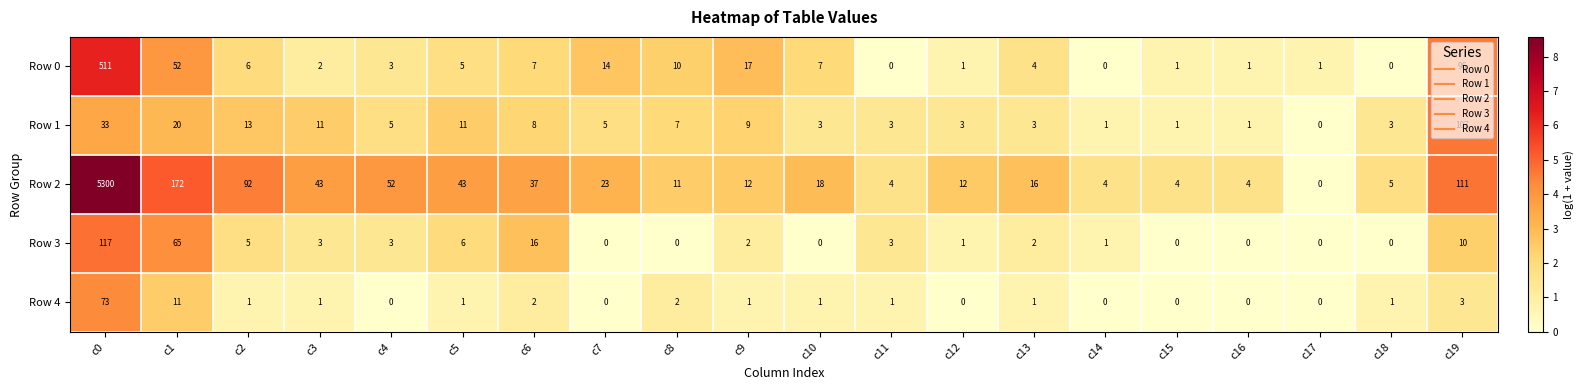

At c0, list the series in order from largest to smallest.

Row 2, Row 0, Row 3, Row 4, Row 1